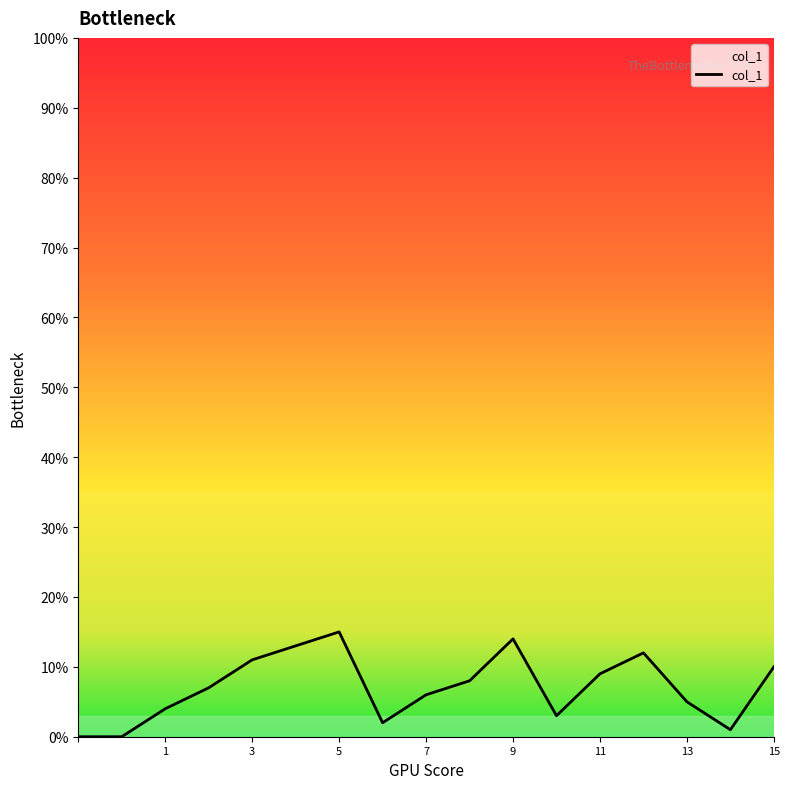

How many values are below 7?

8